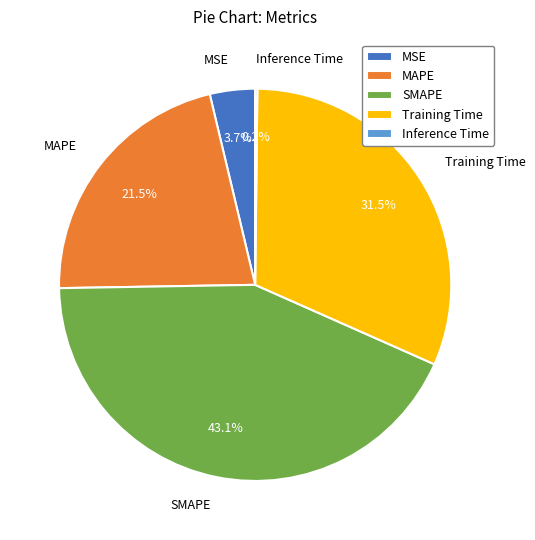

Which category has the biggest portion of the pie?

SMAPE